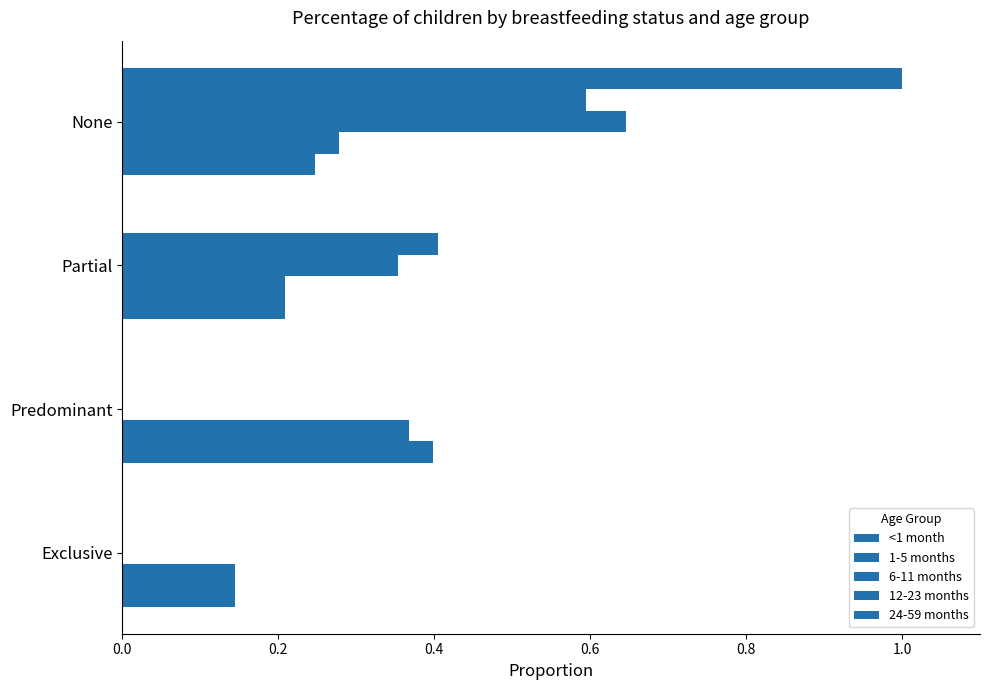

Count the number of data series in this chart.

5